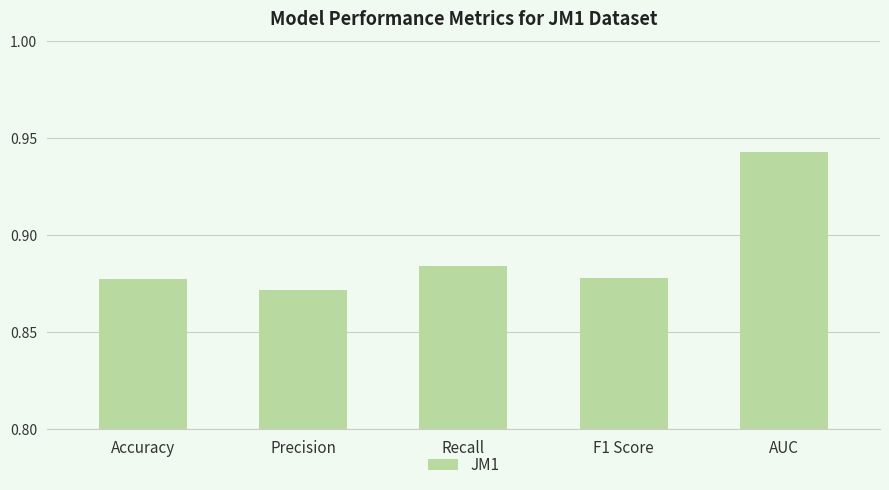

Which label corresponds to the largest value in the chart?

AUC